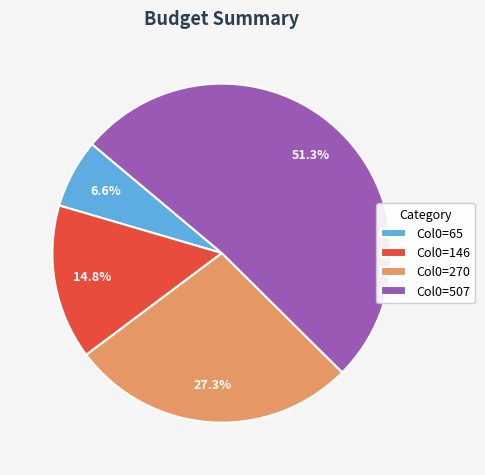

How many segments does this pie chart have?

4